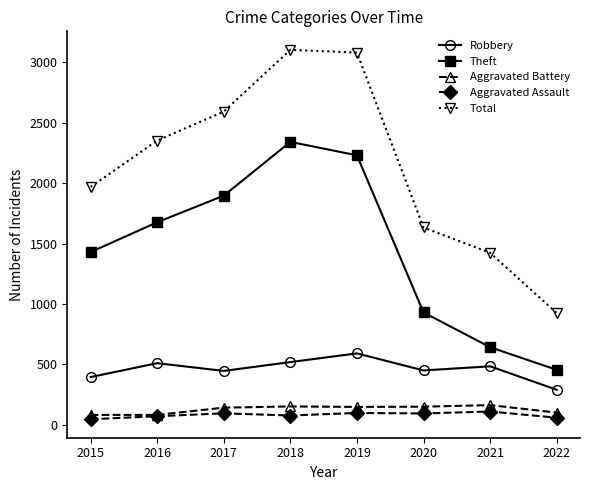

In Robbery, how many points are lower than both neighbors (excluding endpoints)?

2